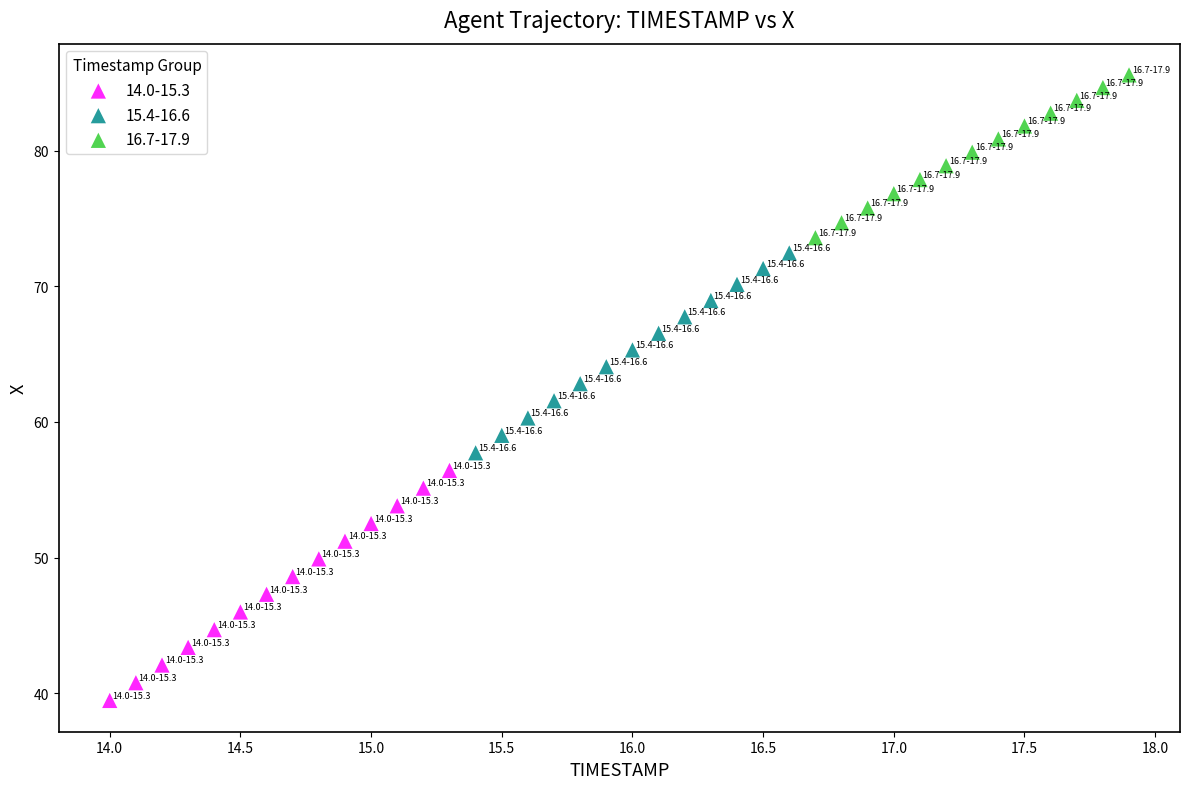

Which series contains the highest Y value?

16.7-17.9